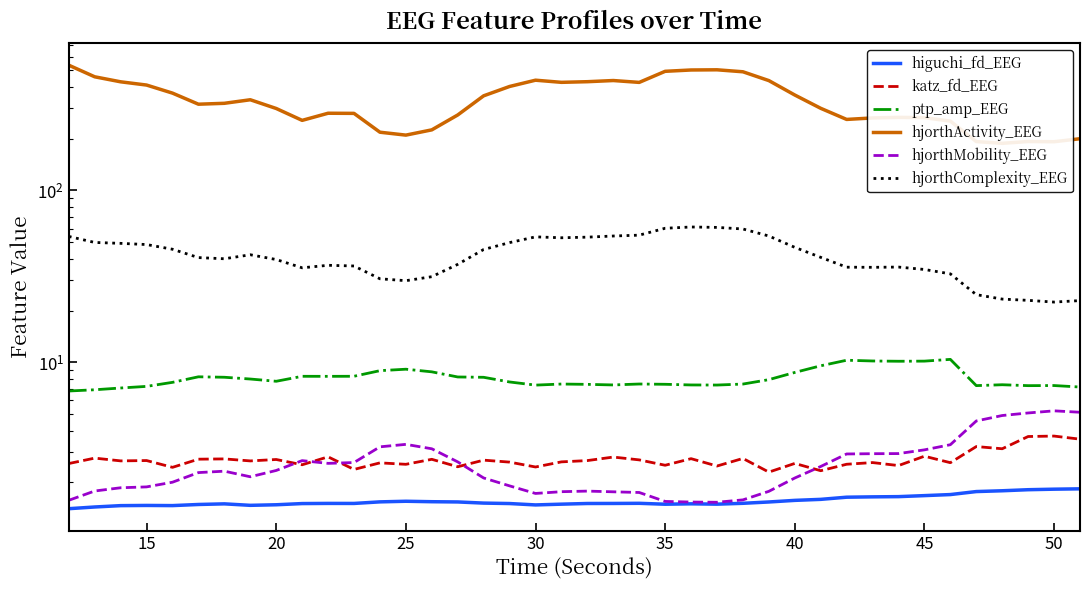

In ptp_amp_EEG, how many points are lower than both neighbors (excluding endpoints)?

8